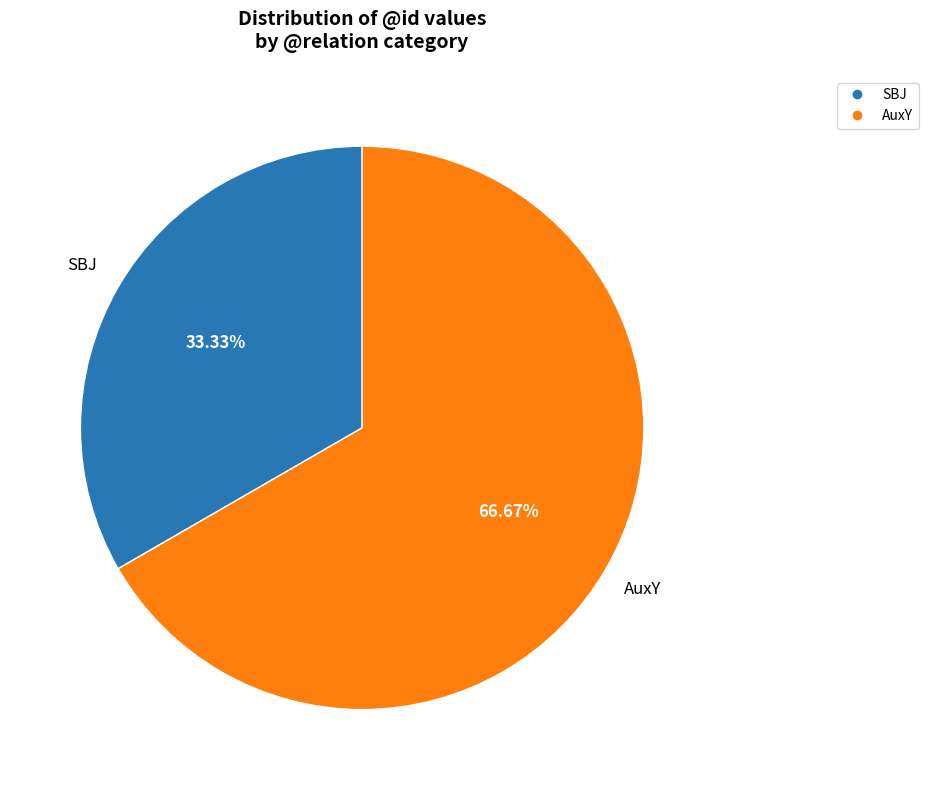

Which category accounts for the majority?

AuxY